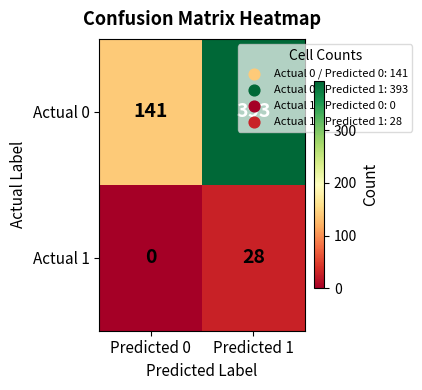

What is the approximate value of Actual 1 at Predicted 1, to the nearest 10?

30